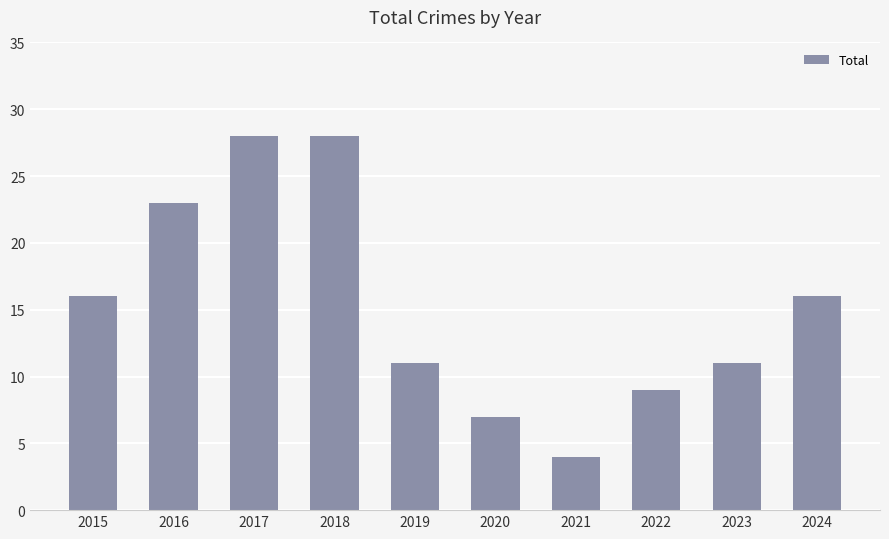

What is the change in value from 2020 to 2024?

+9